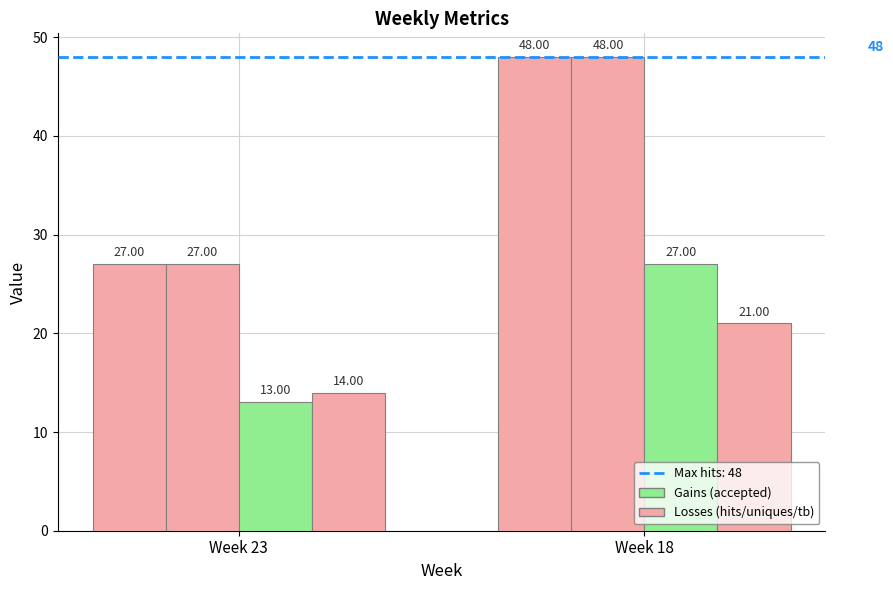

How many distinct data groups are displayed?

4